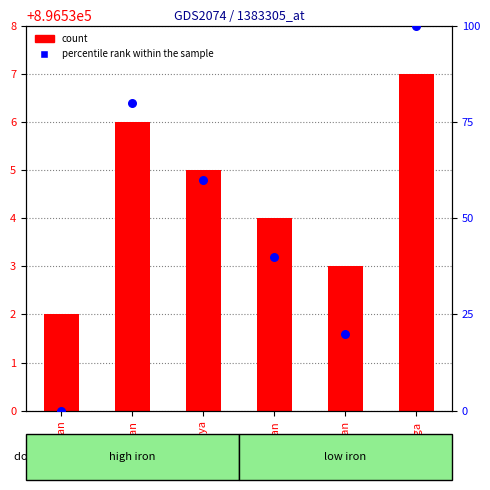

Between Ponga and Aditya, which is larger?

Ponga